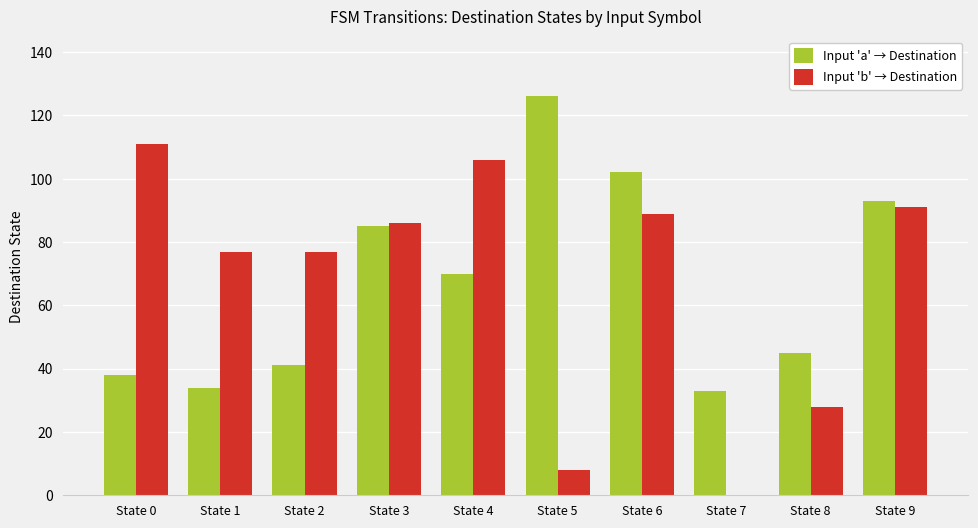

Reading left to right, extract all data points from this chart.

Input 'a' → Destination: 38	34	41	85	70	126	102	33	45	93
Input 'b' → Destination: 111	77	77	86	106	8	89	0	28	91